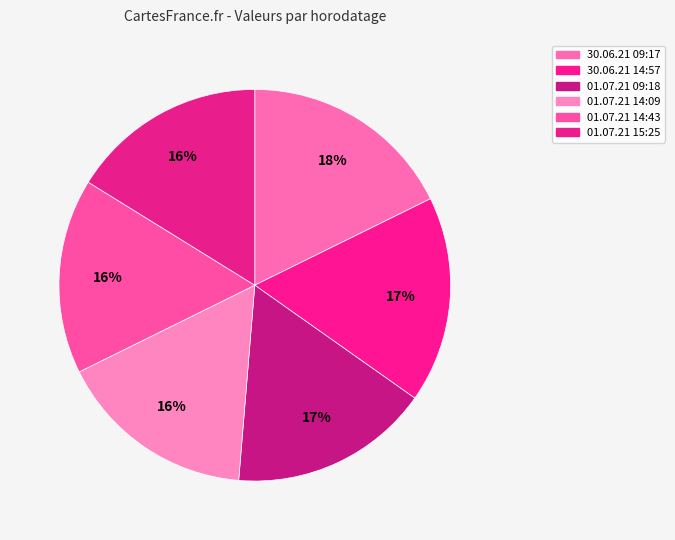

What is the largest slice in the pie chart?

30.06.21 09:17